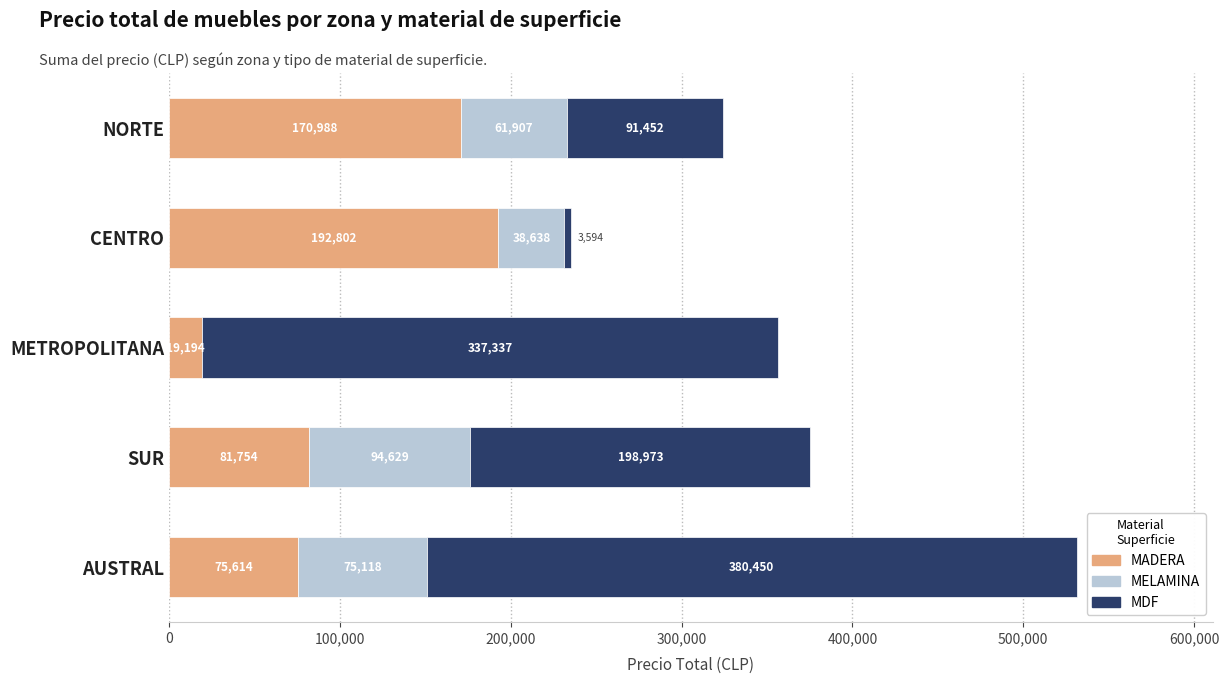

At which category is the sum across all series the highest?

AUSTRAL